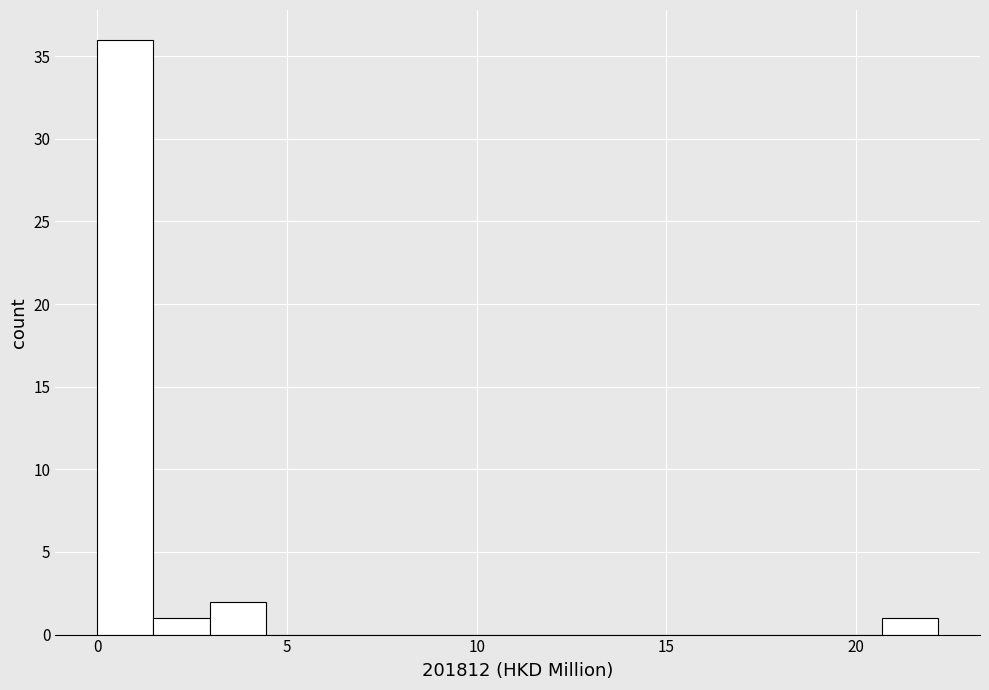

Read against the x-axis, roughly where is the centre of the tallest bar?

0.5